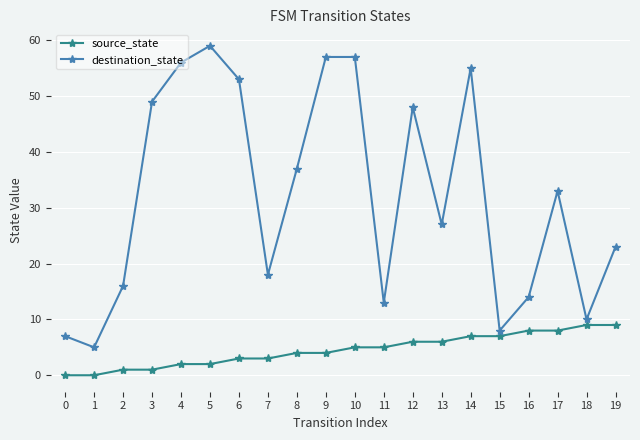

Which series changed the most between 0 and 11?

destination_state